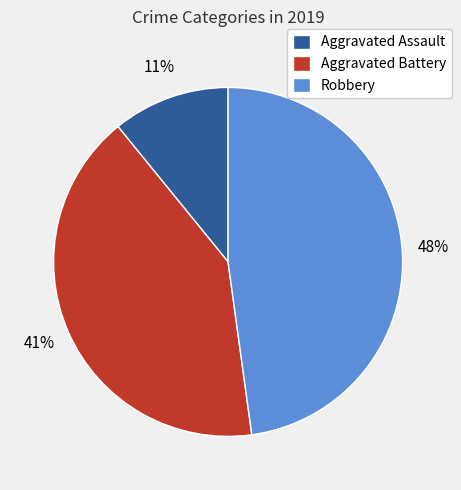

Does Aggravated Battery account for over 50% of the chart?

No